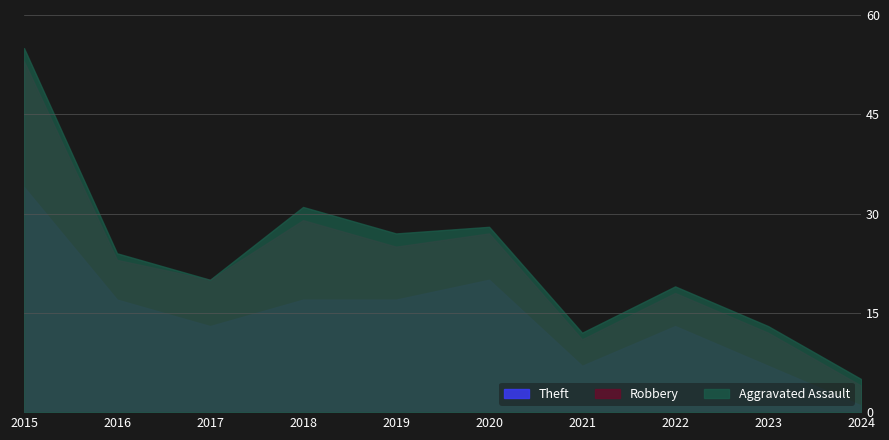

List the labels in order of Robbery value, largest first.

2015, 2018, 2020, 2019, 2016, 2017, 2022, 2023, 2021, 2024